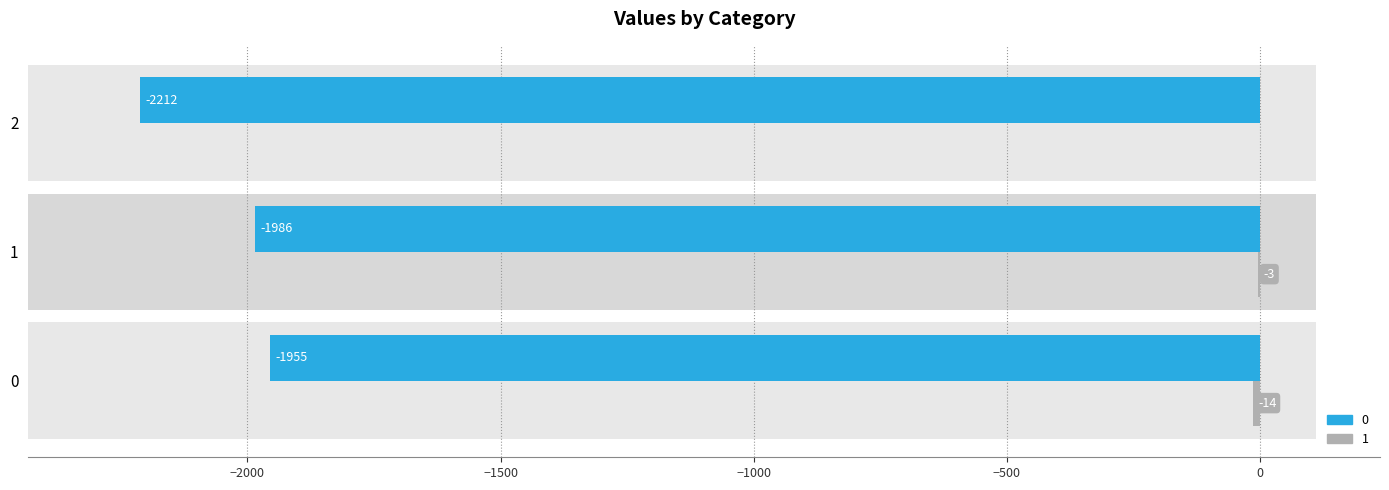

What is the smallest value displayed?

-2212